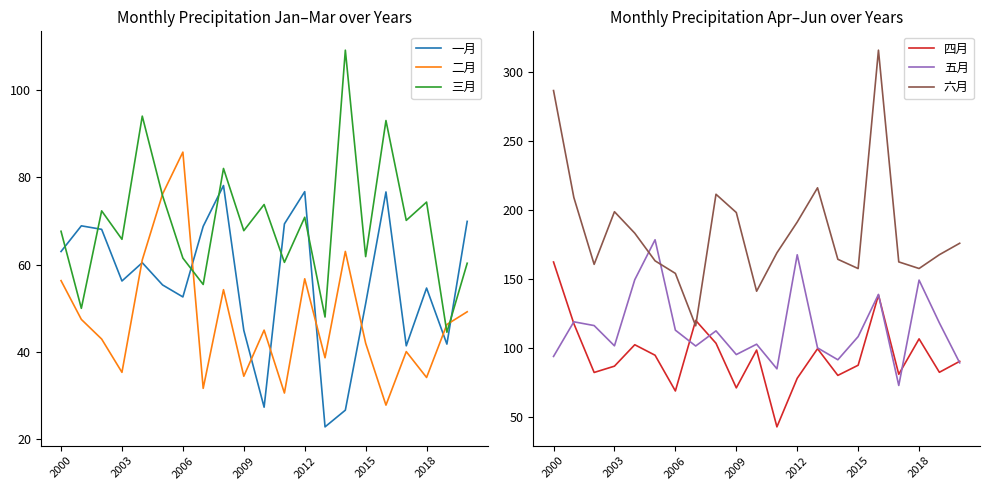

What is the difference between the maximum and second lowest values in the 一月 series?

51.4